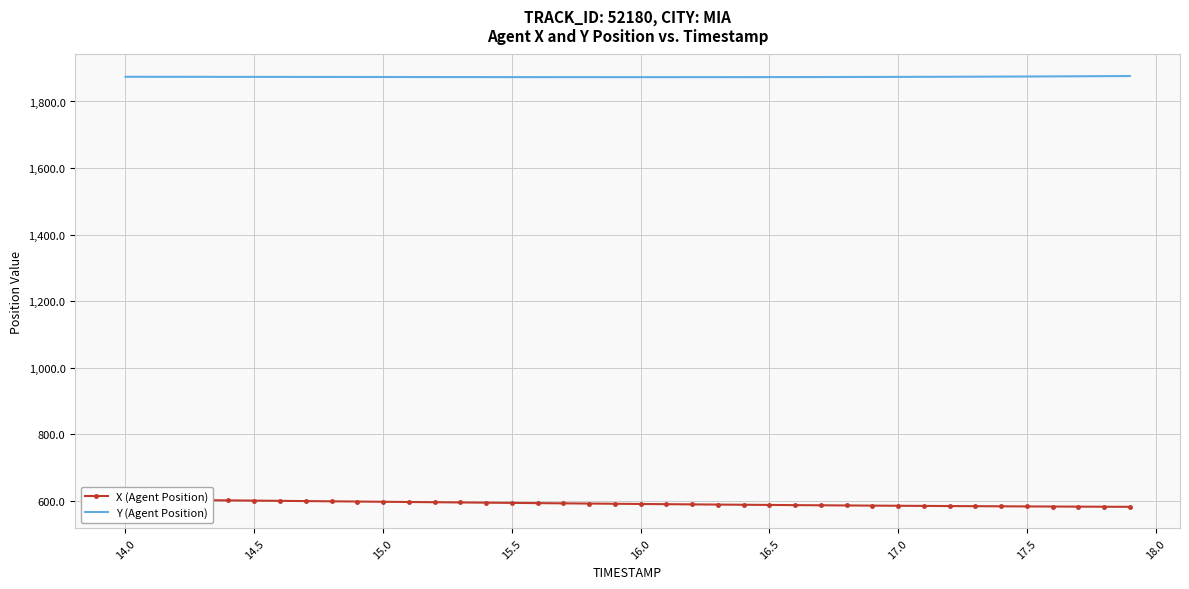

How many interior local valleys does the Y (Agent Position) series have?

1